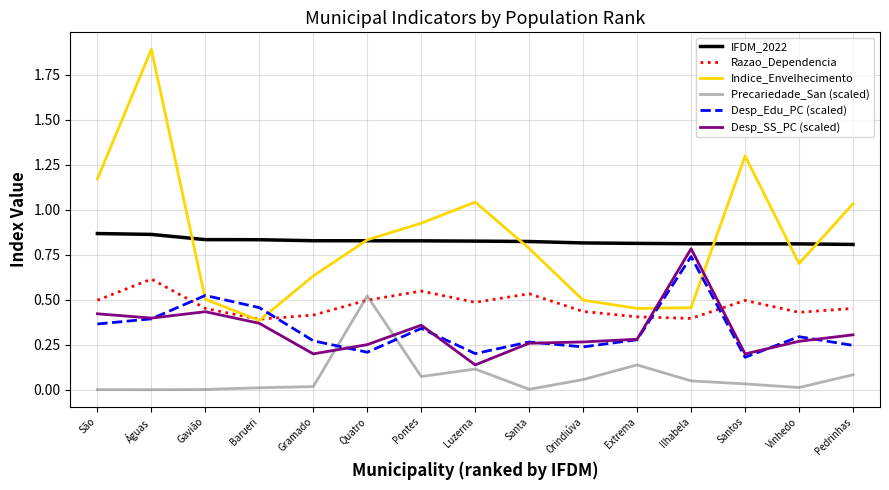

Which series has the largest range (max minus min)?

Indice_Envelhecimento